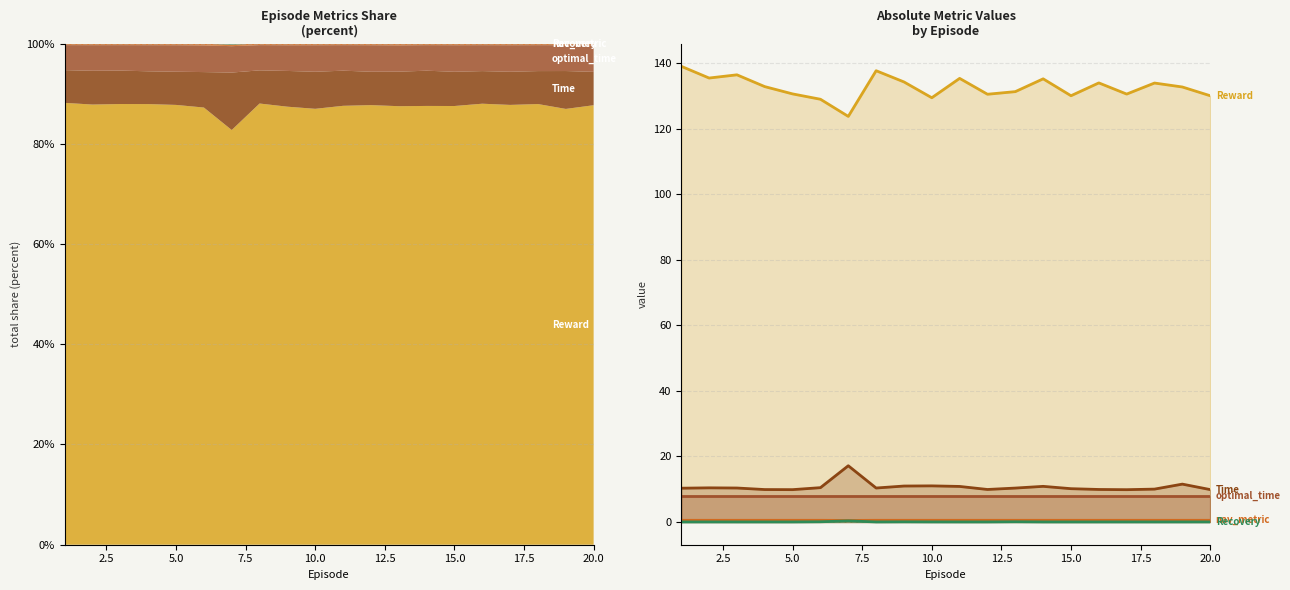

Reading right to left, extract all data points from this chart.

Reward: 130.1	132.8	134.0	130.6	134.1	130.1	135.3	131.4	130.6	135.4	129.5	134.3	137.8	123.8	129.1	130.7	132.9	136.5	135.5	139.1
Time: 9.9	11.5	10.0	9.8	9.9	10.2	10.9	10.3	9.9	10.8	11.0	11.0	10.4	17.2	10.5	9.9	9.9	10.4	10.4	10.3
optimal_time: 7.9	7.9	7.9	7.9	7.9	7.9	7.9	7.9	7.9	7.9	7.9	7.9	7.9	7.9	7.9	7.9	7.9	7.9	7.9	7.9
nav_metric: 0.5	0.5	0.5	0.5	0.5	0.5	0.5	0.5	0.5	0.5	0.5	0.5	0.5	0.5	0.5	0.5	0.5	0.5	0.5	0.5
Recovery: 0.0	0.0	0.0	0.0	0.0	0.0	0.0	0.1	0.0	0.0	0.0	0.0	0.0	0.3	0.1	0.0	0.0	0.0	0.0	0.0